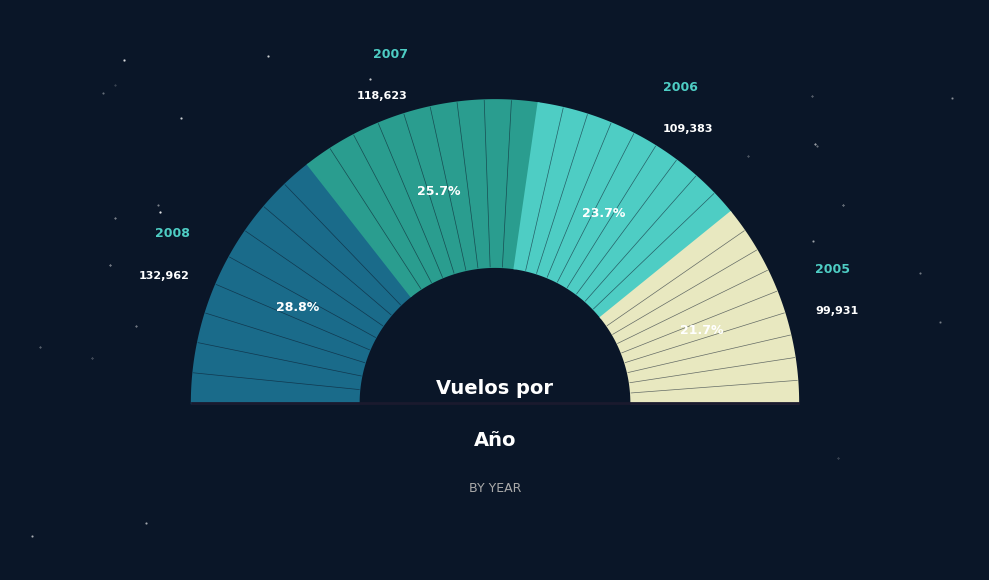

Do 2007 and 2008 together represent more than half of the pie?

Yes